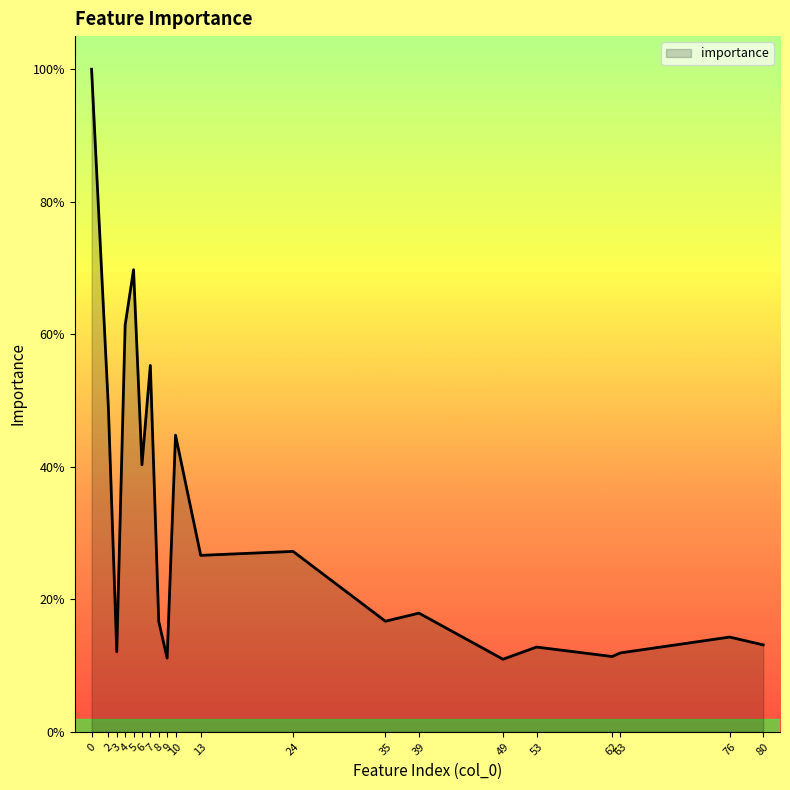

Between 7 and 10, which is larger?

7